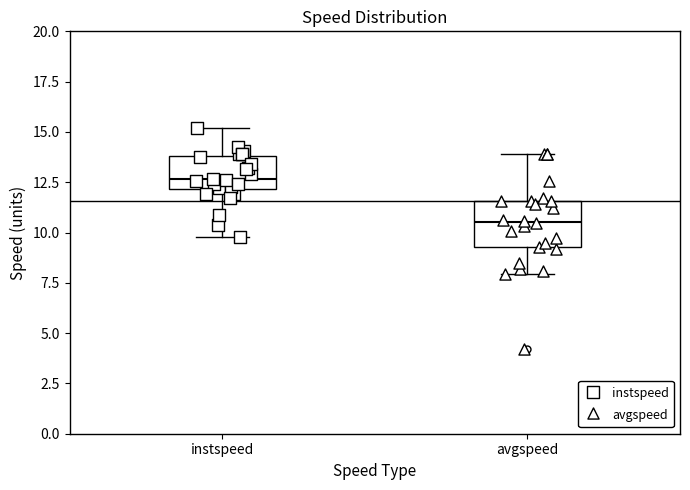

Where does the median line of the box for instspeed sit on the y-axis? The values are not printed on the chart, so give them approximately, as read against the axis.

12.5